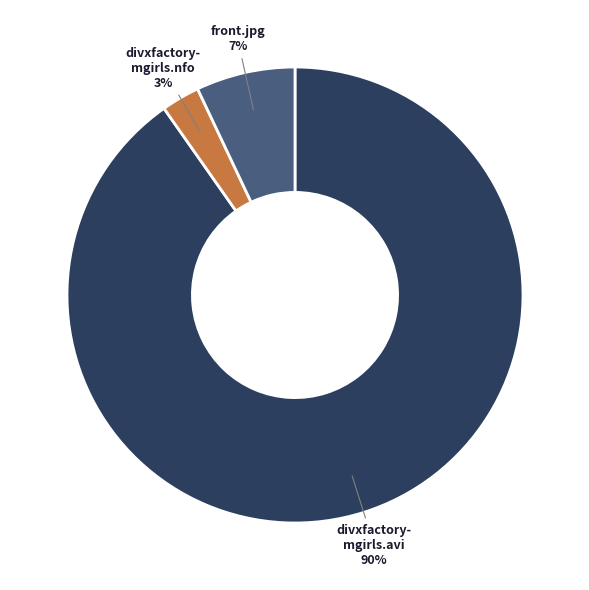

To the nearest percent, what is the average slice percentage?

33%